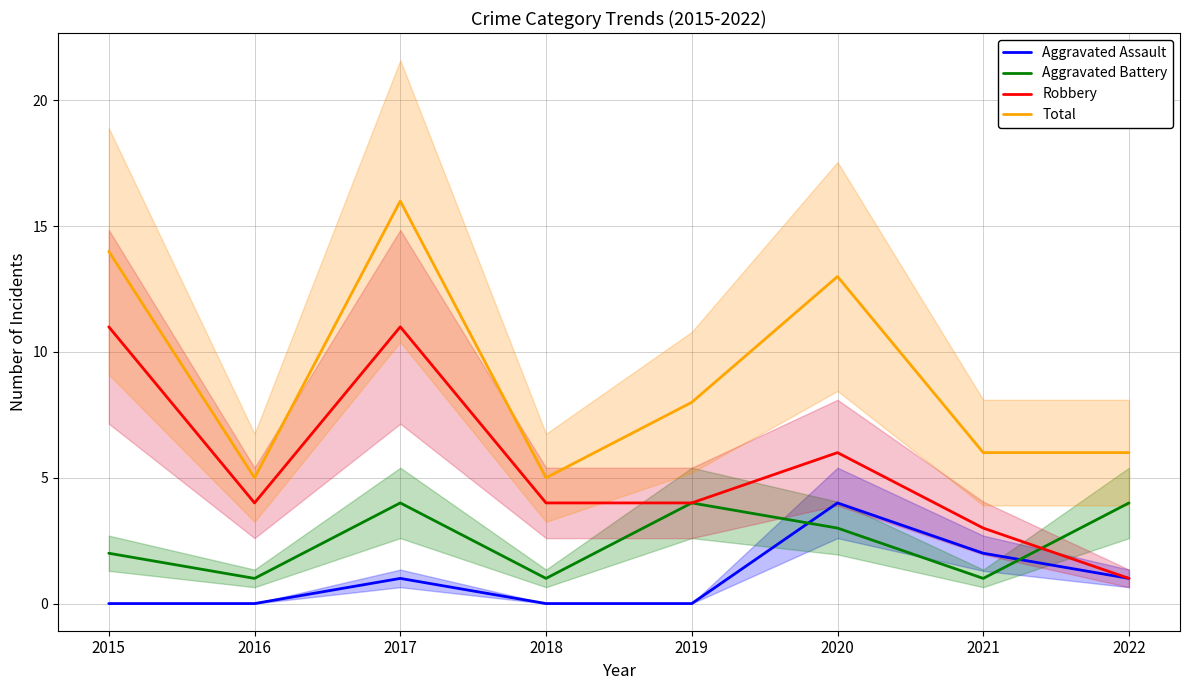

Reading left to right, list all the values displayed in this chart.

Aggravated Assault: 0	0	1	0	0	4	2	1
Aggravated Battery: 2	1	4	1	4	3	1	4
Robbery: 11	4	11	4	4	6	3	1
Total: 14	5	16	5	8	13	6	6